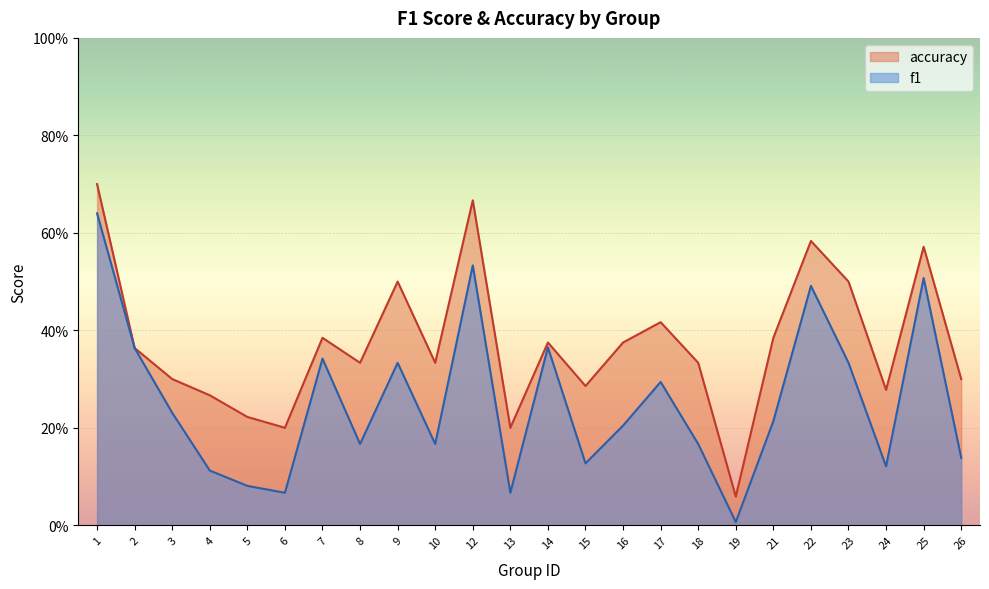

Read the accuracy value at 15.

0.3